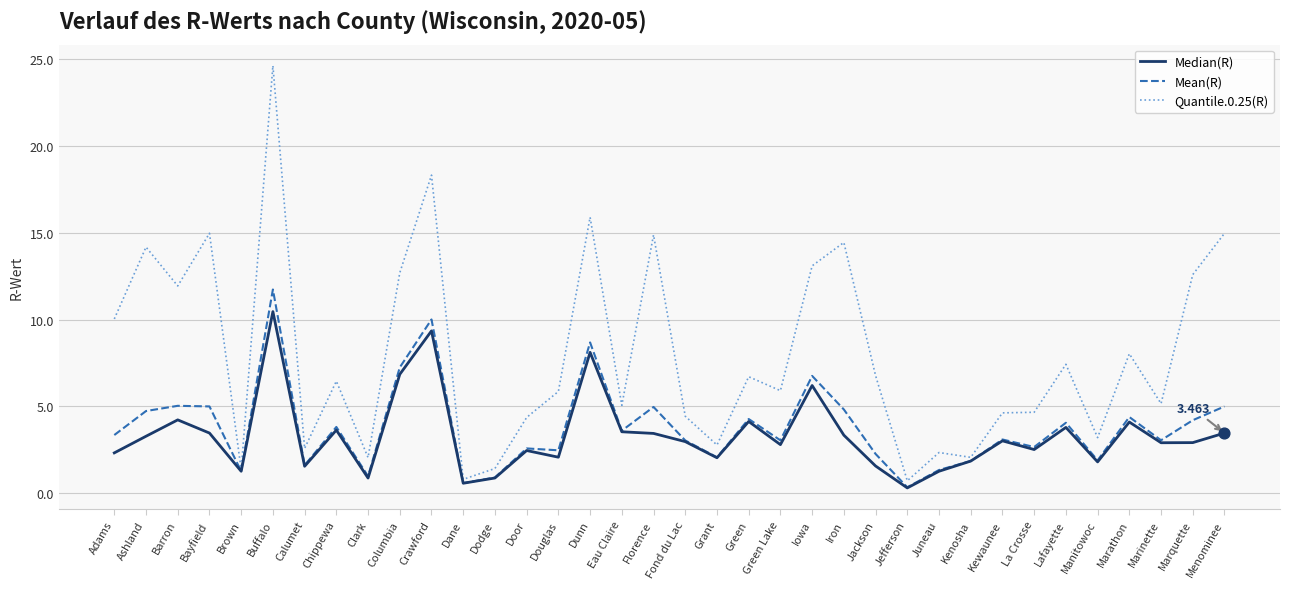

Which category has the highest value across all series?

Buffalo